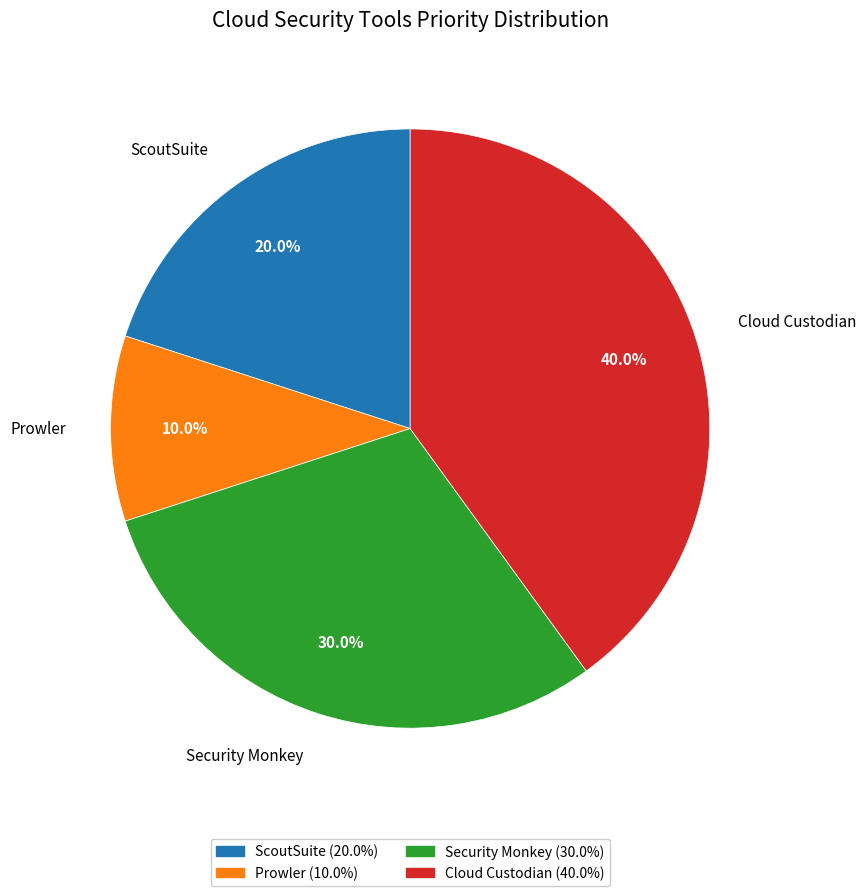

To the nearest percent, what is the combined percentage of Security Monkey and ScoutSuite?

50%